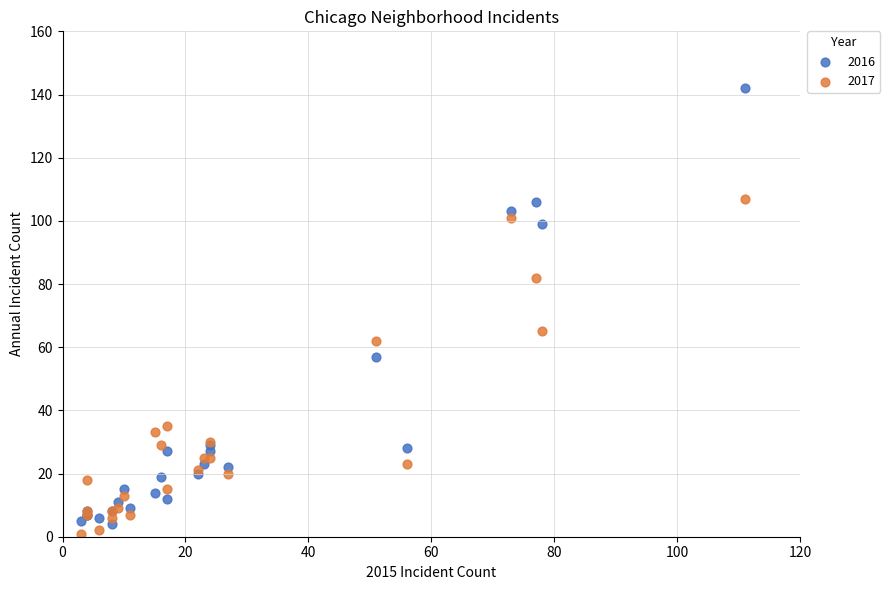

In the 2017 series, what Y value is closest to 54?

62